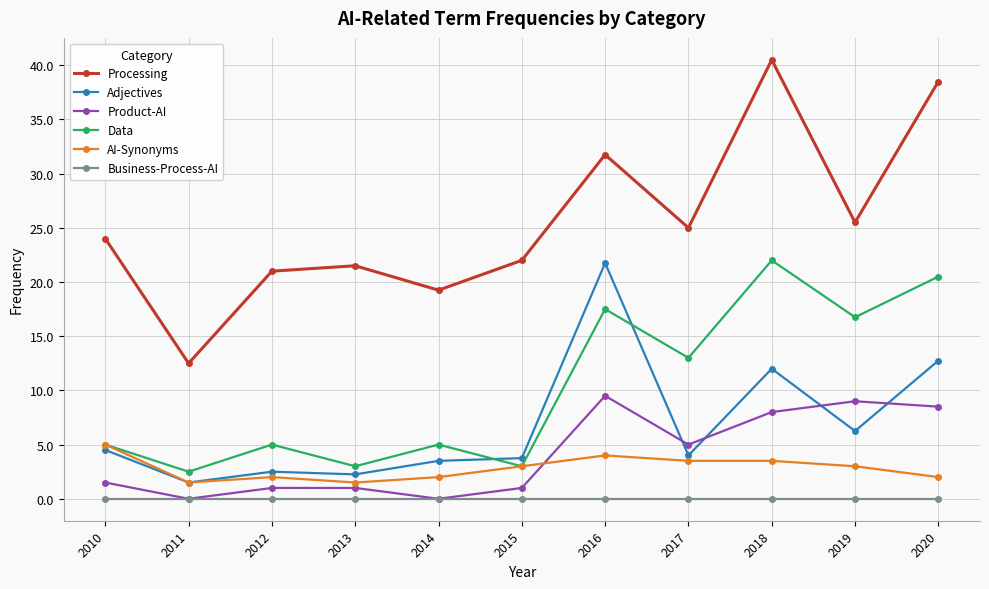

What is the maximum value shown in the chart?

40.5